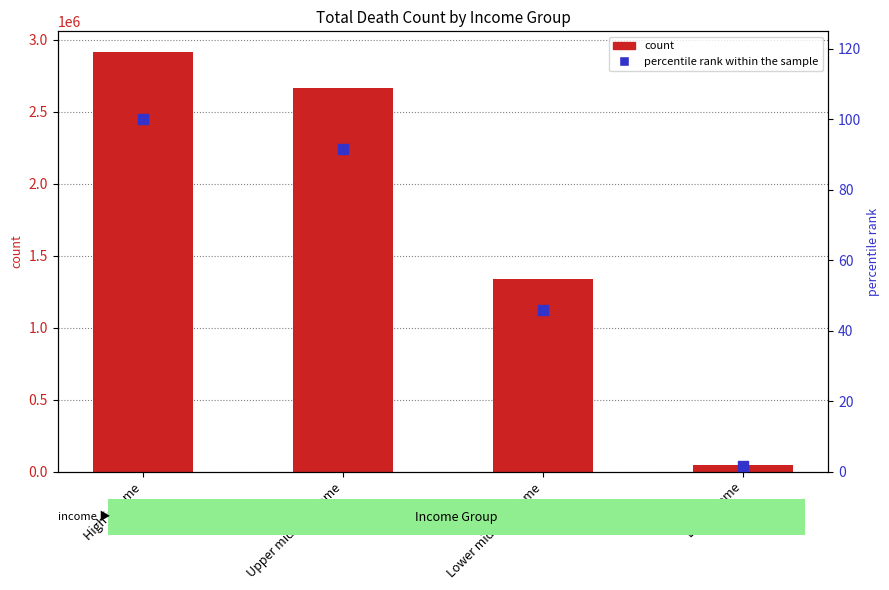

What is the total value across all series at Low income?

47998.6